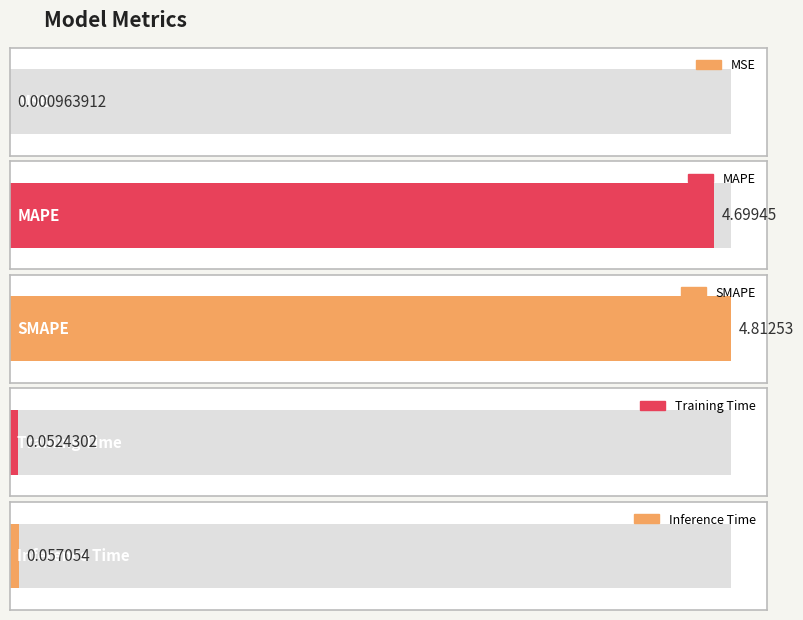

Reading left to right, transcribe all the data shown in this chart.

MSE=0.0	MAPE=4.7	SMAPE=4.8	Training Time=0.1	Inference Time=0.1